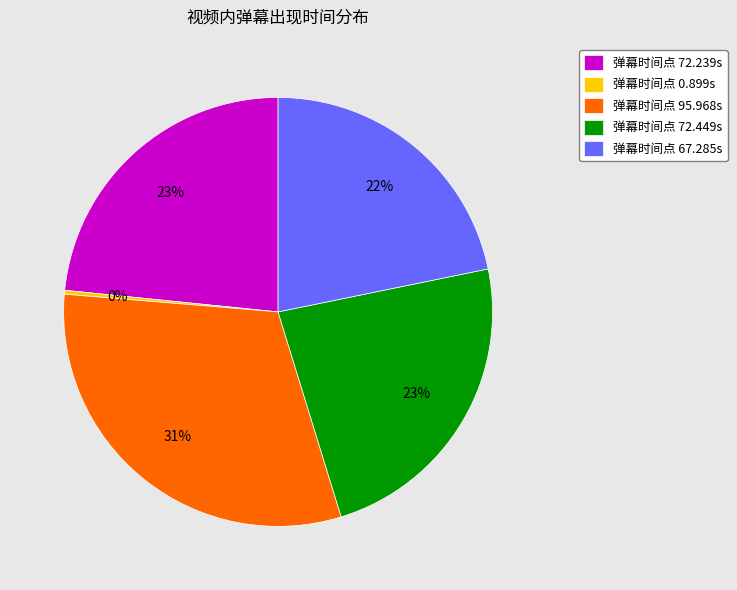

How many segments does this pie chart have?

5